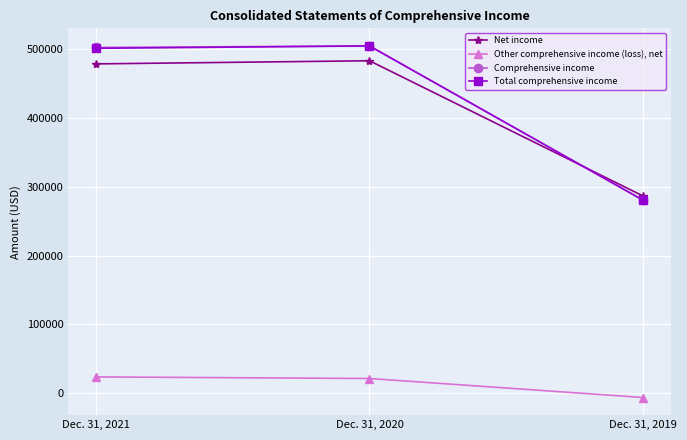

How many values in Other comprehensive income (loss), net are below zero?

1